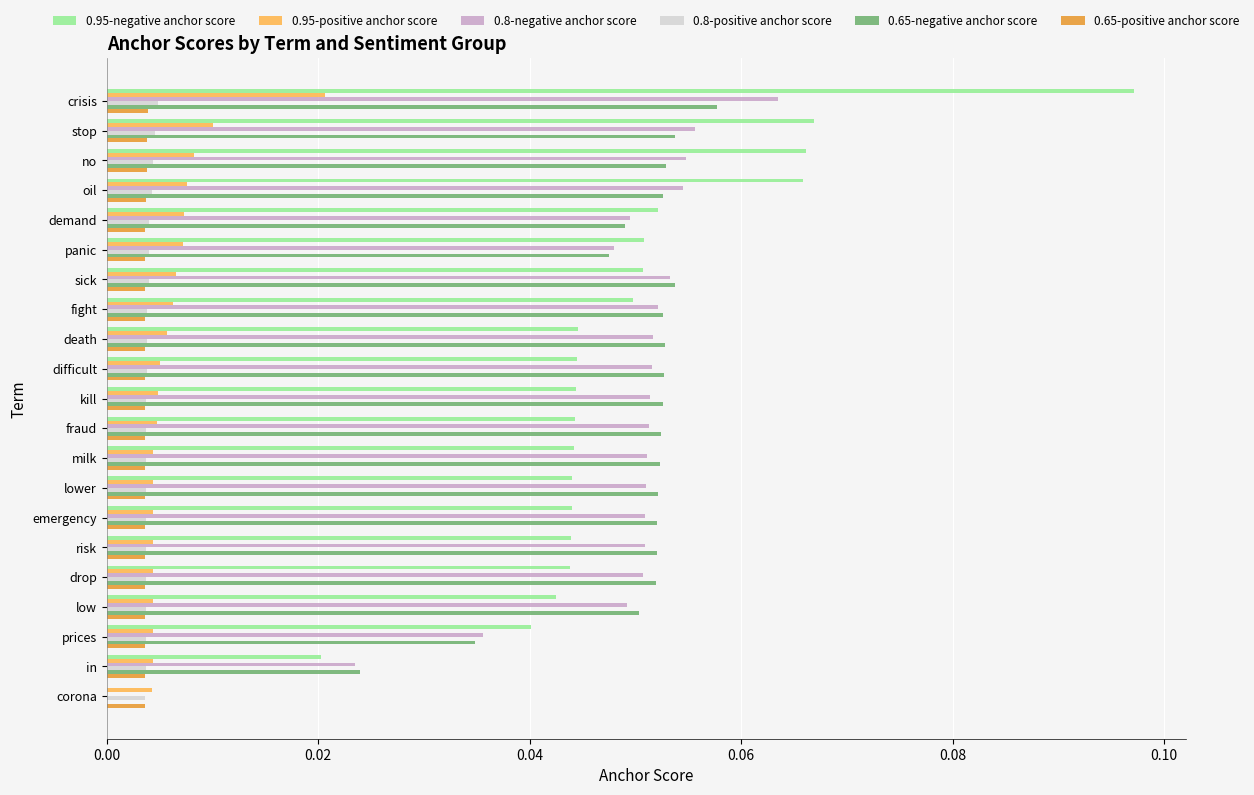

Between fraud and prices, which series saw the biggest shift?

0.65-negative anchor score